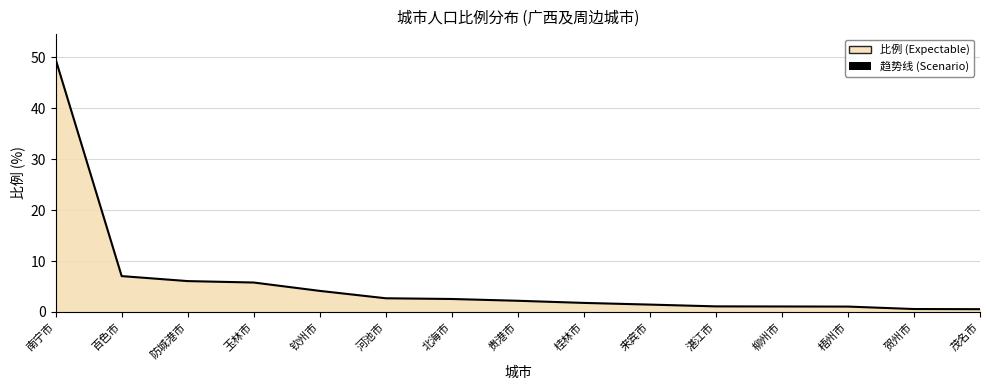

Reading left to right, transcribe all the data shown in this chart.

南宁市=49.6	百色市=7.0	防城港市=6.1	玉林市=5.8	钦州市=4.1	河池市=2.7	北海市=2.5	贵港市=2.2	桂林市=1.8	来宾市=1.4	湛江市=1.1	柳州市=1.1	梧州市=1.1	贺州市=0.6	茂名市=0.6